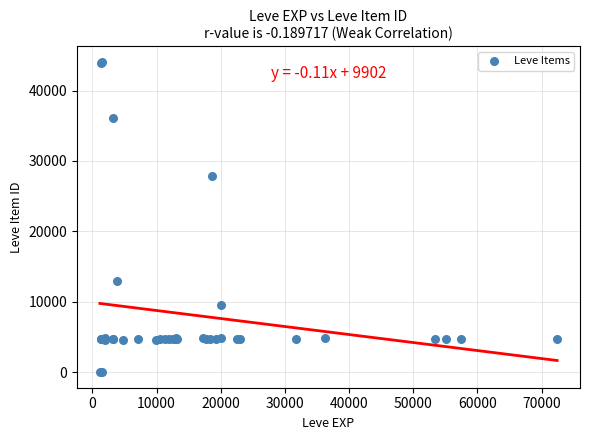

What Y value in the scatter plot is closest to 22048?

27884